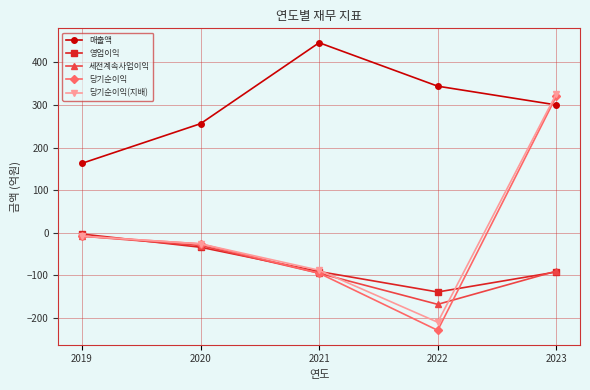

At which category is the sum across all series the highest?

2023